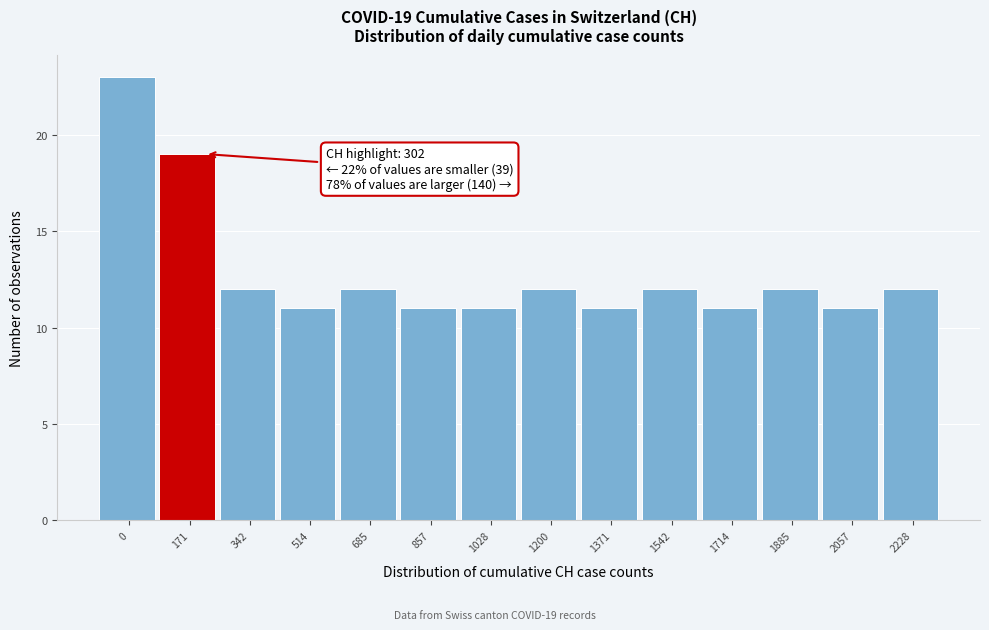

Reading left to right, transcribe all the data shown in this chart.

23	19	12	11	12	11	11	12	11	12	11	12	11	12